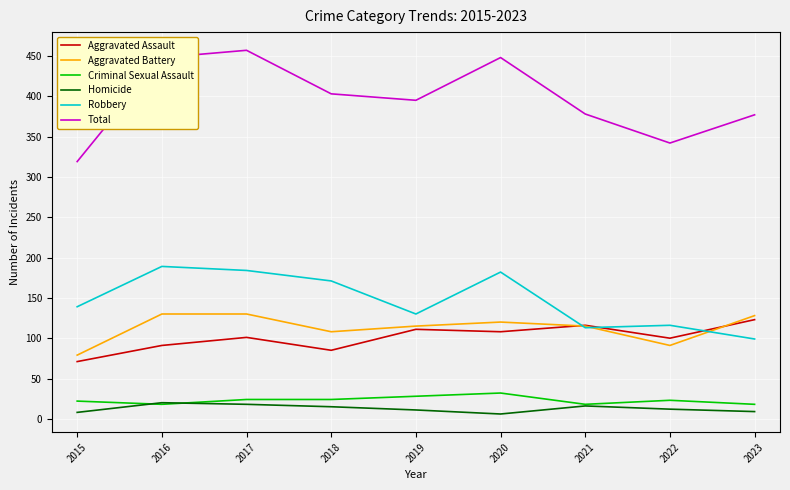

True or false: Aggravated Battery and Total intersect in this chart.

False